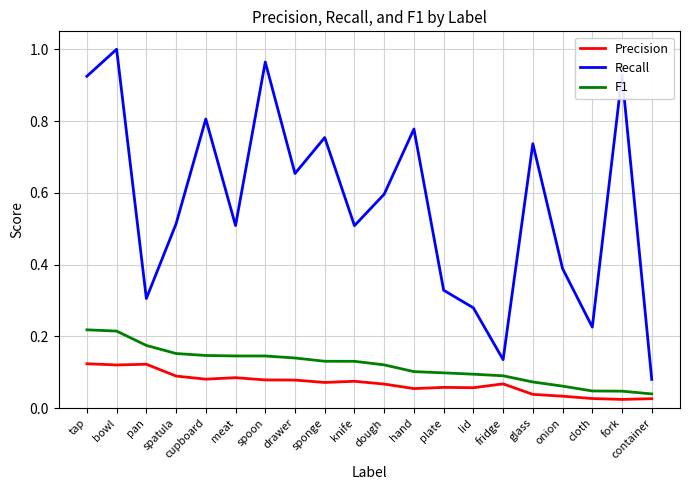

Between fork and container, which series saw the biggest shift?

Recall